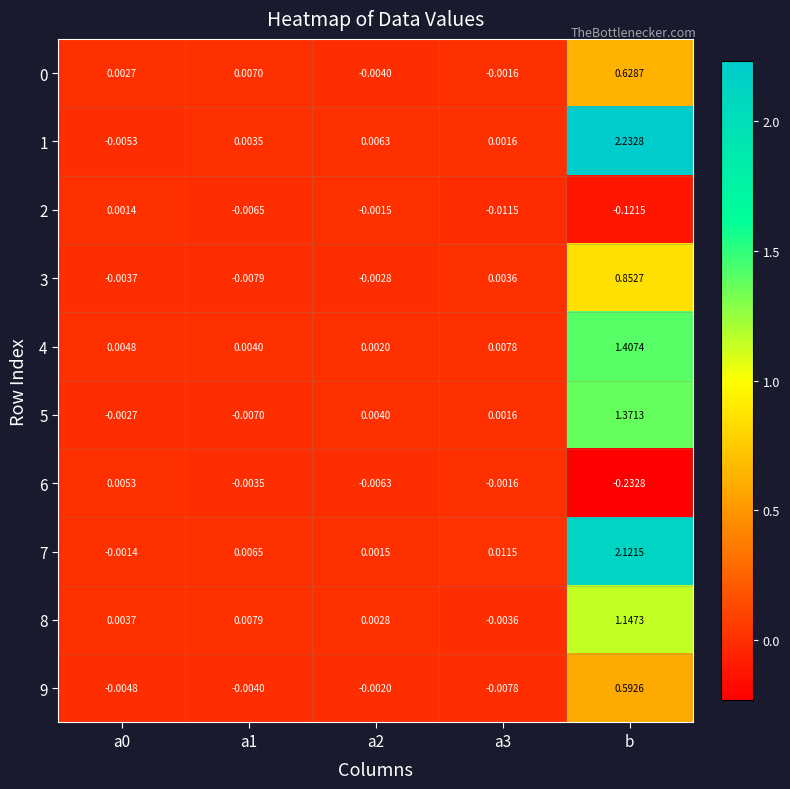

At how many categories does at least one series exceed 1?

1